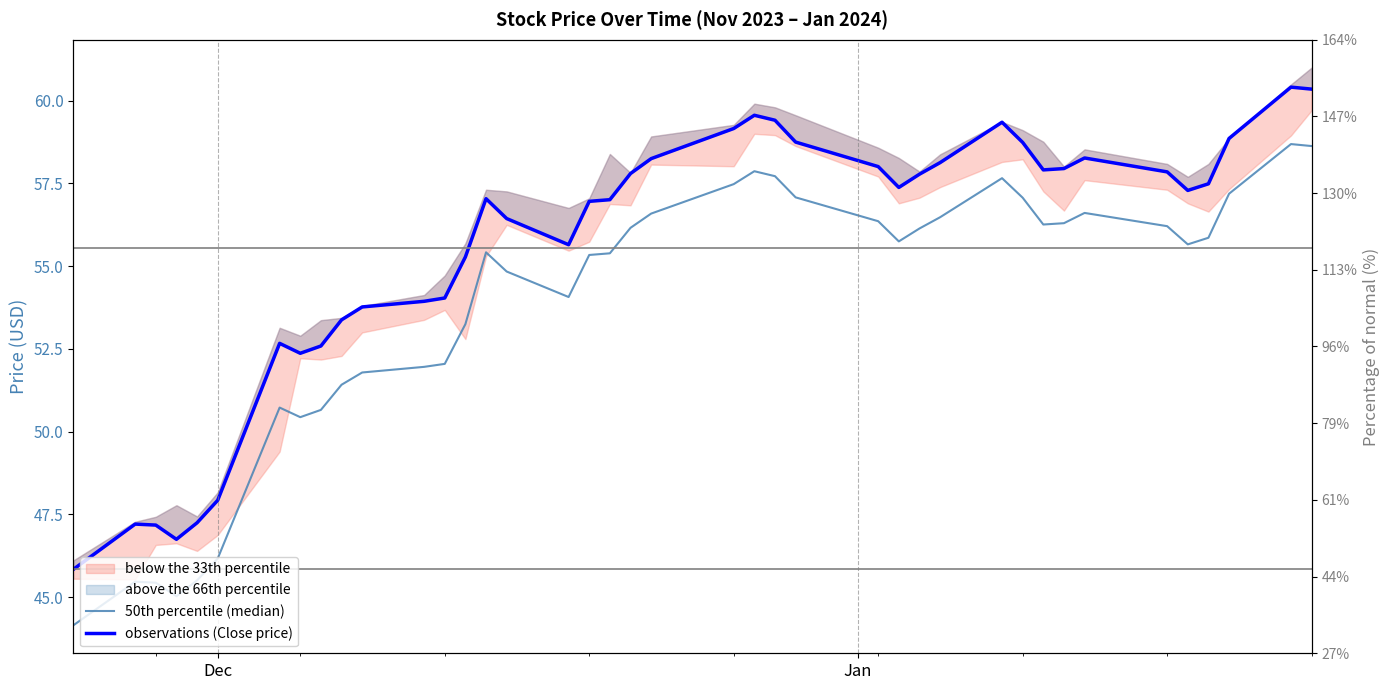

True or false: 50th percentile (median) and observations (Close price) cross at least once.

False